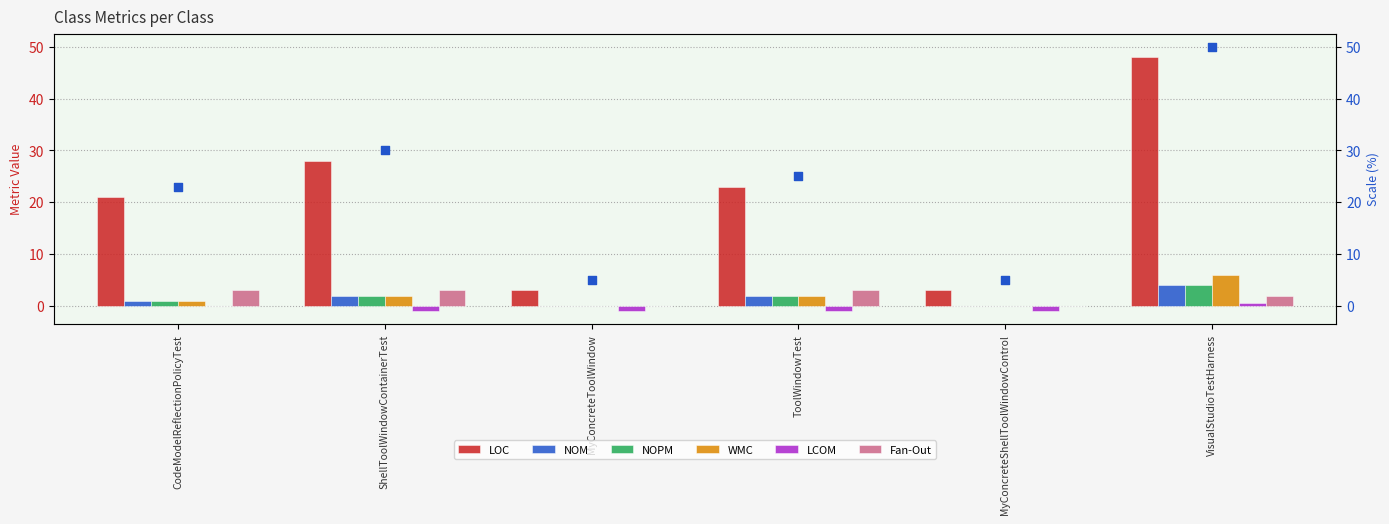

What are all the series names shown in the legend?

LOC, NOM, NOPM, WMC, LCOM, Fan-Out